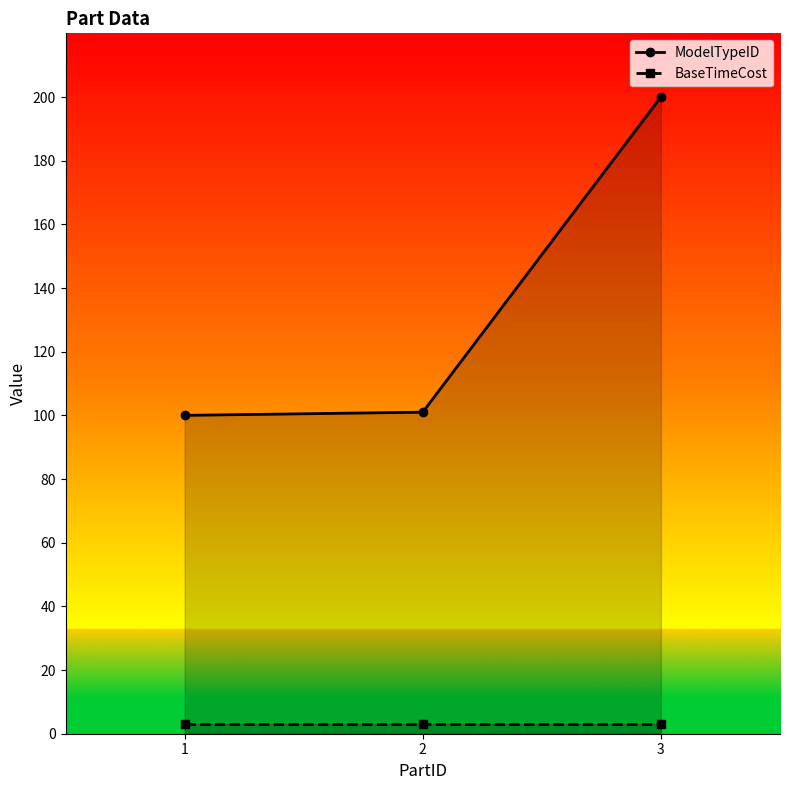

Reading left to right, list all the values displayed in this chart.

ModelTypeID: 1=100	2=101	3=200
BaseTimeCost: 1=3	2=3	3=3